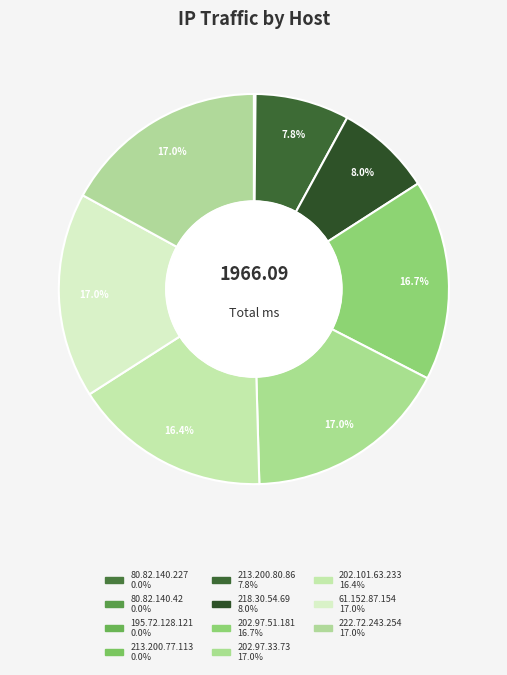

Which has a higher value, 195.72.128.121 or 80.82.140.227?

195.72.128.121